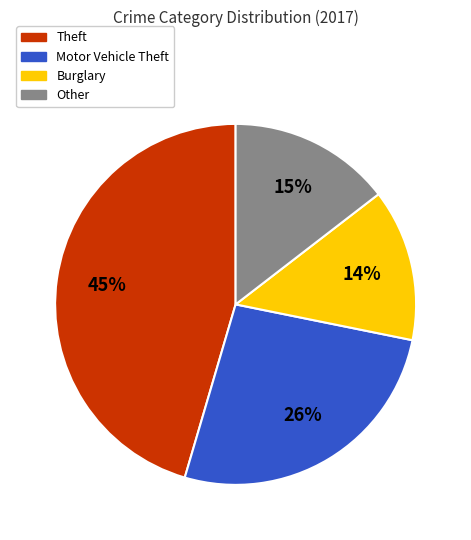

Which has a higher value, Motor Vehicle Theft or Other?

Motor Vehicle Theft